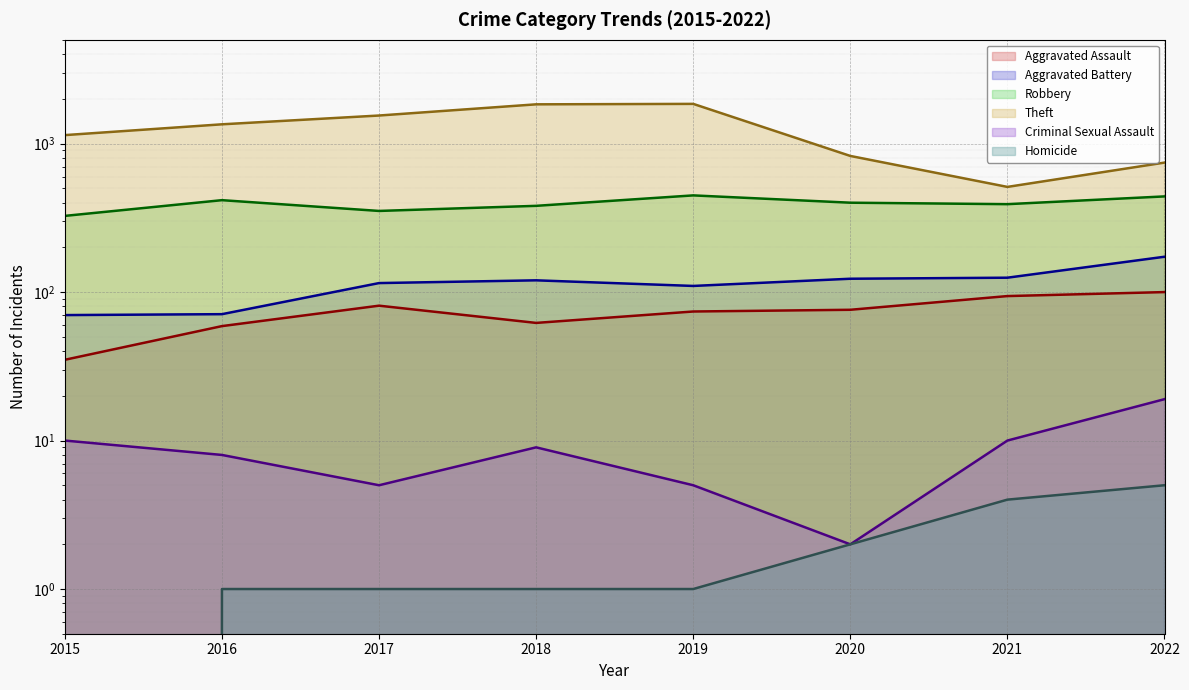

Reading left to right, extract all data points from this chart.

Aggravated Assault: 35	59	81	62	74	76	94	100
Aggravated Battery: 70	71	115	120	110	123	125	173
Robbery: 326	416	352	381	448	400	391	441
Theft: 1141	1349	1546	1839	1852	826	511	745
Criminal Sexual Assault: 10	8	5	9	5	2	10	19
Homicide: 0	1	1	1	1	2	4	5